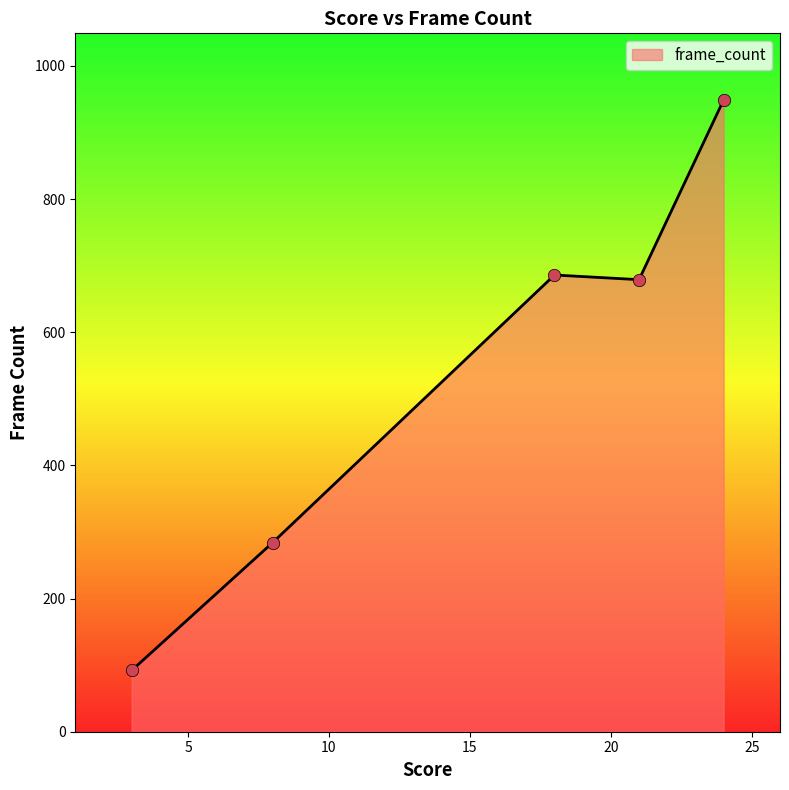

What is the difference between the maximum and minimum values?

857